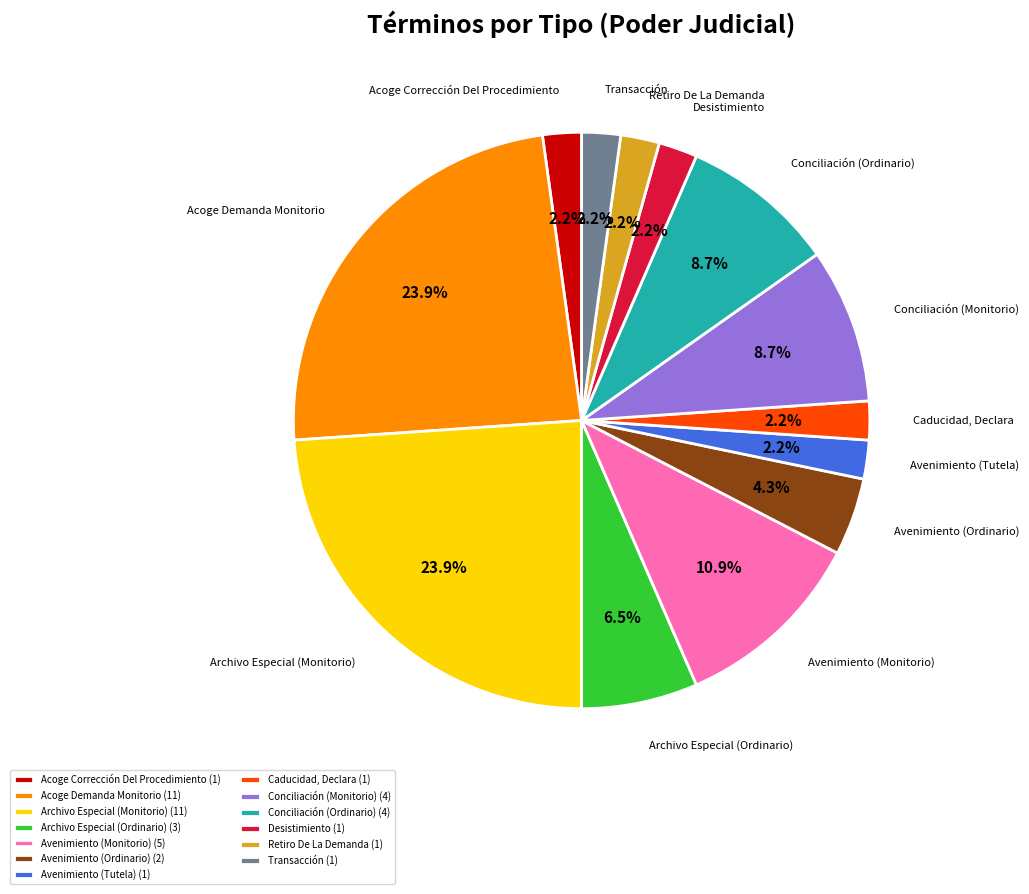

True or false: Archivo Especial (Ordinario) accounts for 21% of the total.

False